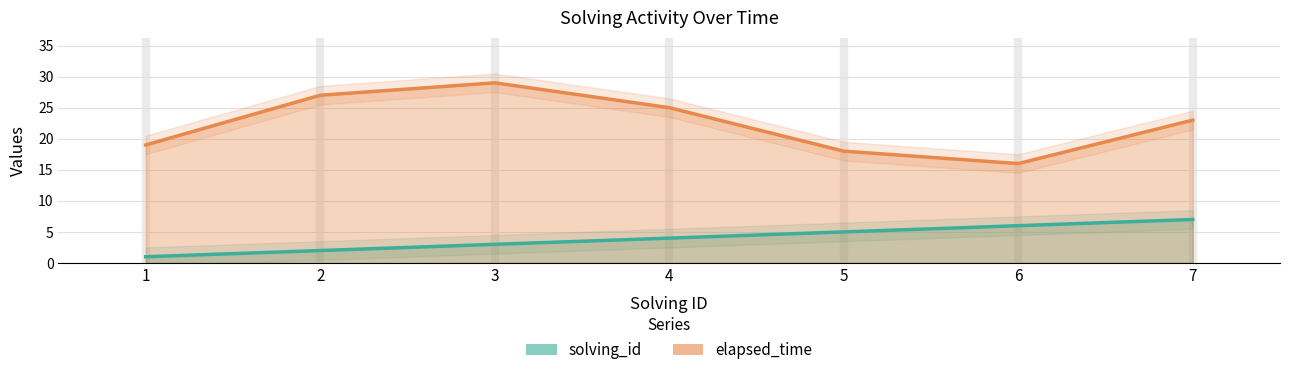

What is the value of the solving_id point at the 2nd from the left?

2